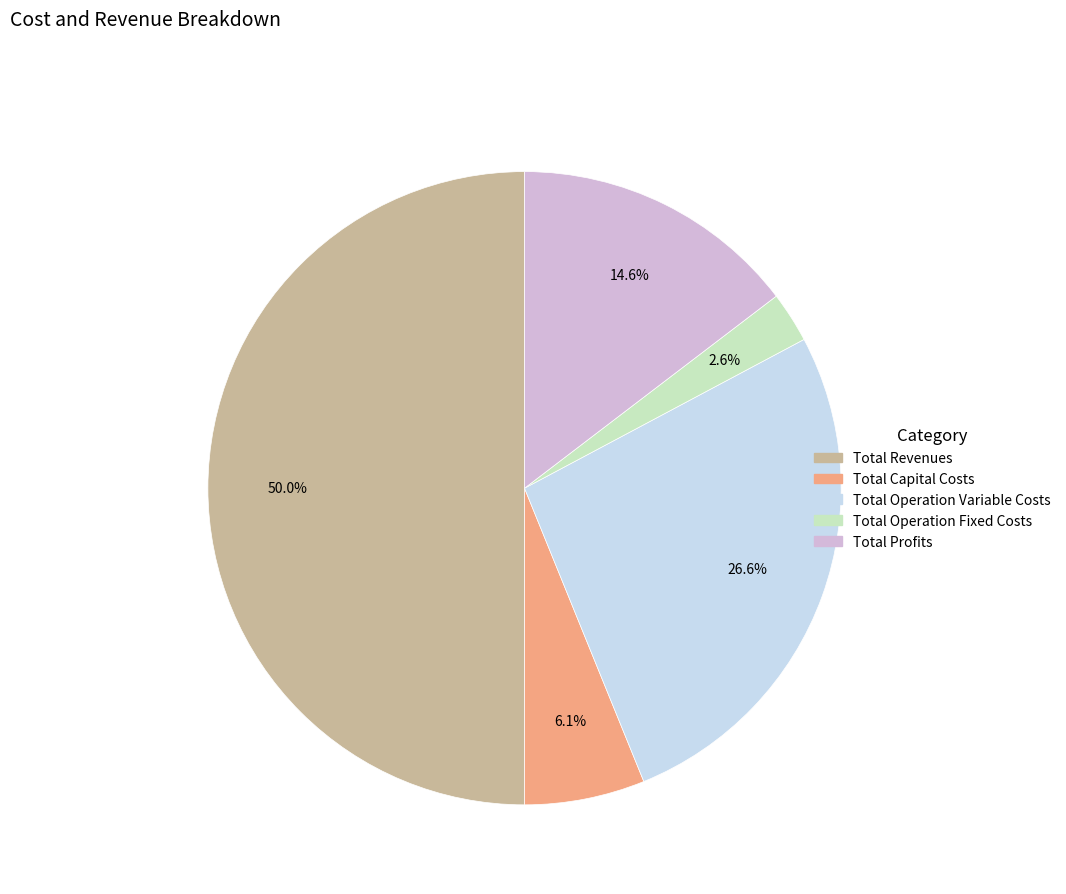

Which has a higher value, Total Operation Variable Costs or Total Capital Costs?

Total Operation Variable Costs